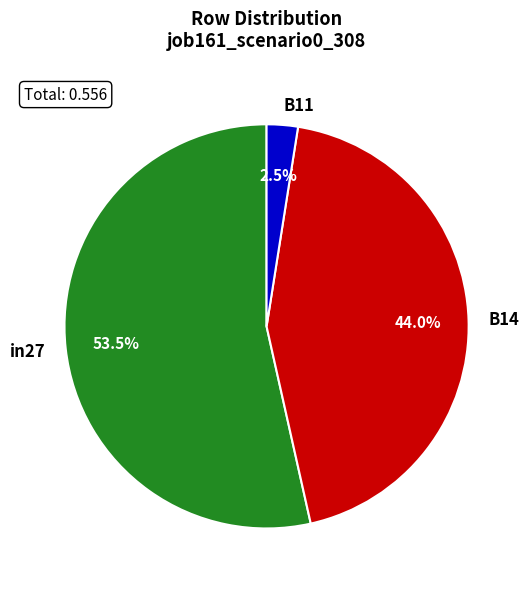

To the nearest percent, what is the average slice percentage?

33%